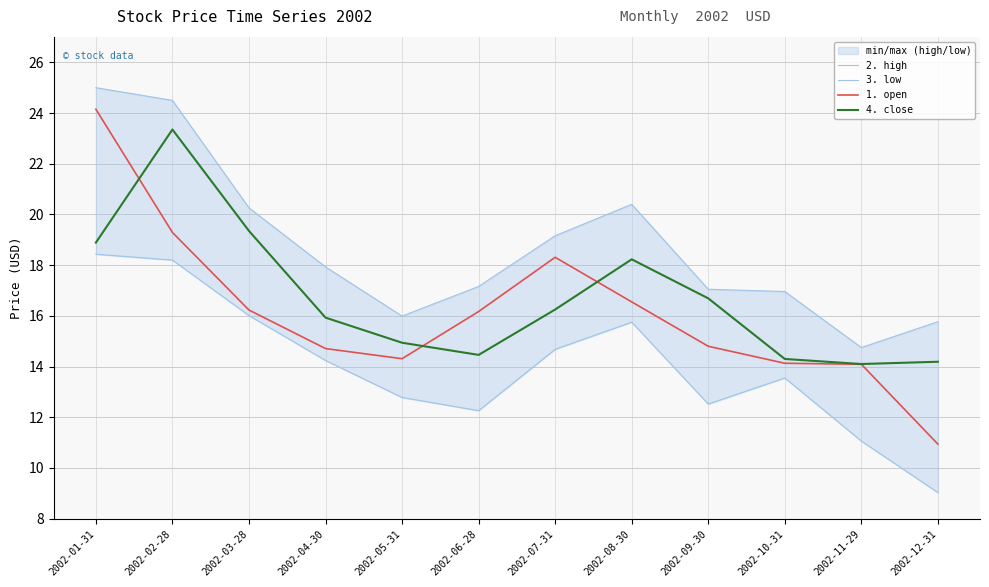

How many categories are shown in the chart?

12